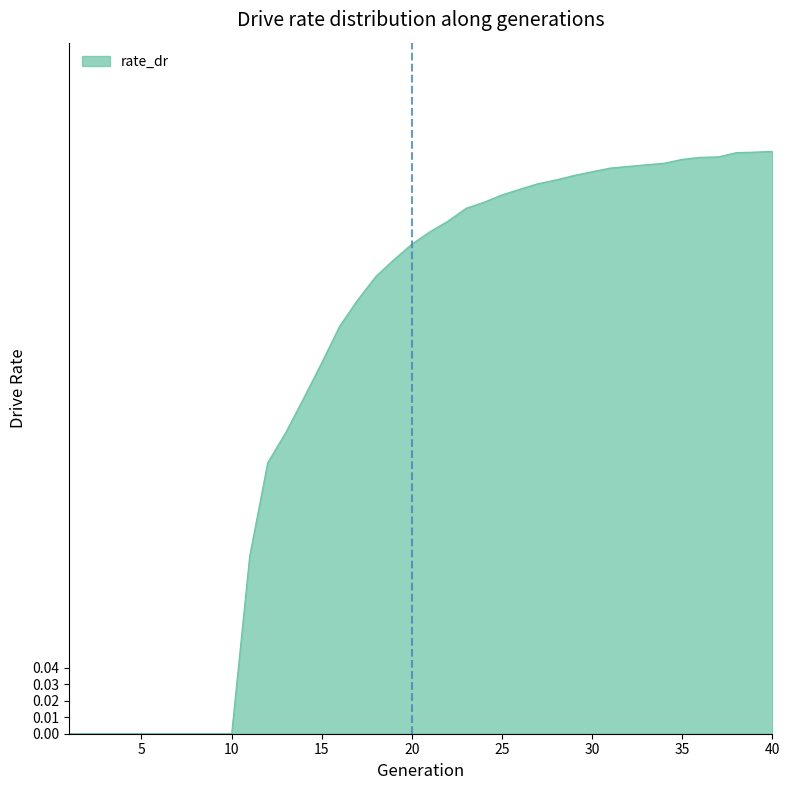

Reading left to right, list all the values displayed in this chart.

0.0	0.0	0.0	0.0	0.0	0.0	0.0	0.0	0.0	0.0	0.1	0.2	0.2	0.2	0.2	0.2	0.3	0.3	0.3	0.3	0.3	0.3	0.3	0.3	0.3	0.3	0.3	0.3	0.3	0.3	0.3	0.3	0.3	0.3	0.3	0.4	0.4	0.4	0.4	0.4